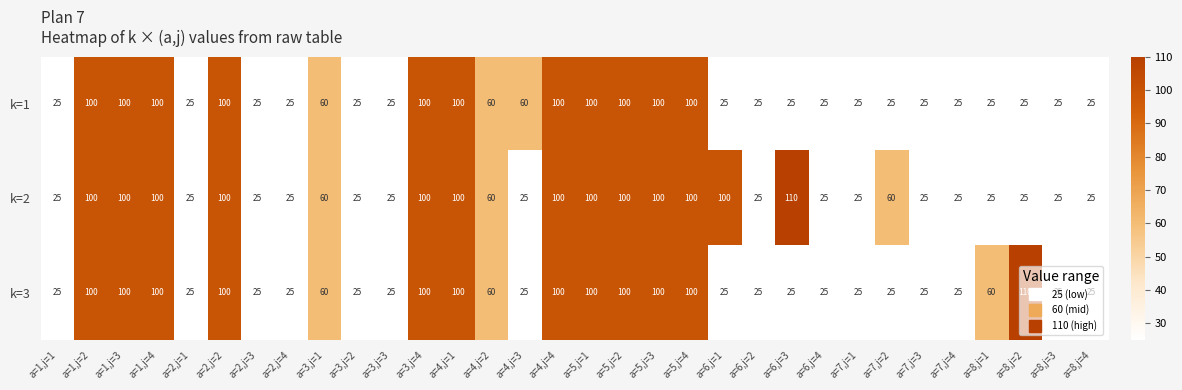

Rank the series by their average value, from lowest to highest.

k=1, k=3, k=2